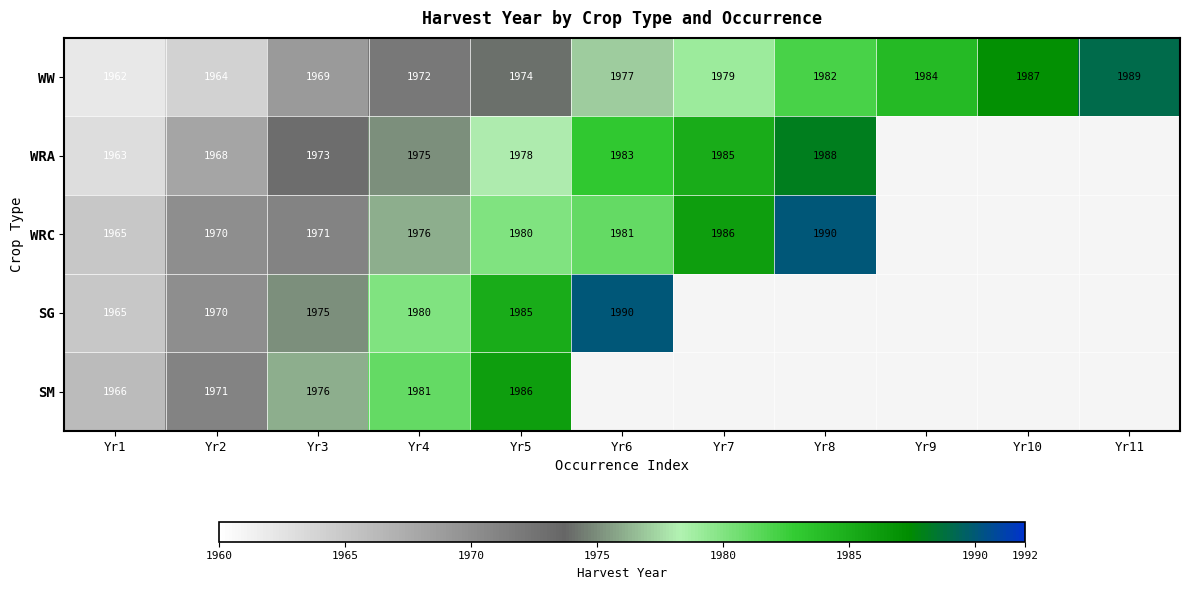

List the labels in order of WW value, smallest first.

Yr1, Yr2, Yr3, Yr4, Yr5, Yr6, Yr7, Yr8, Yr9, Yr10, Yr11